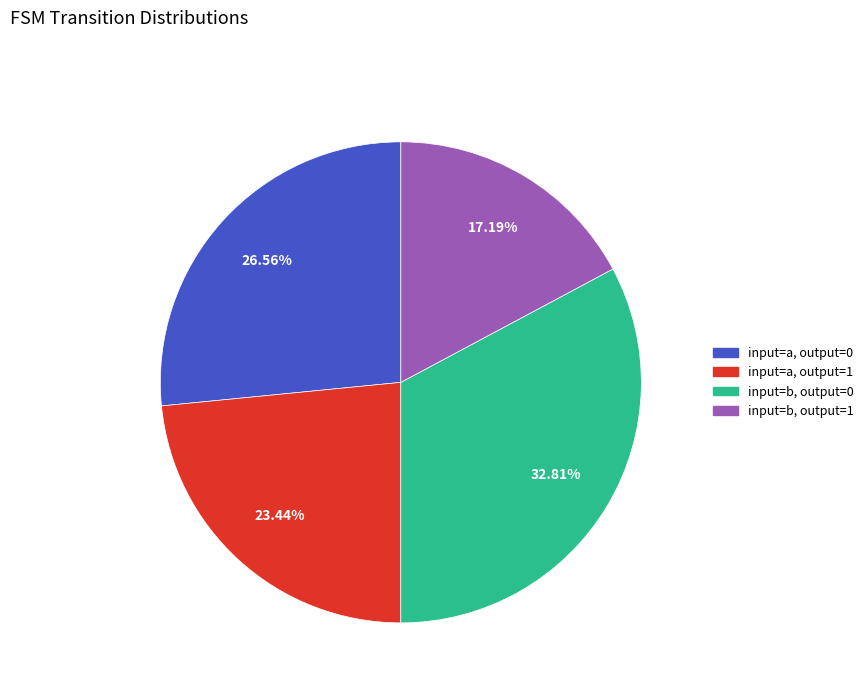

Count the number of slices in the pie.

4